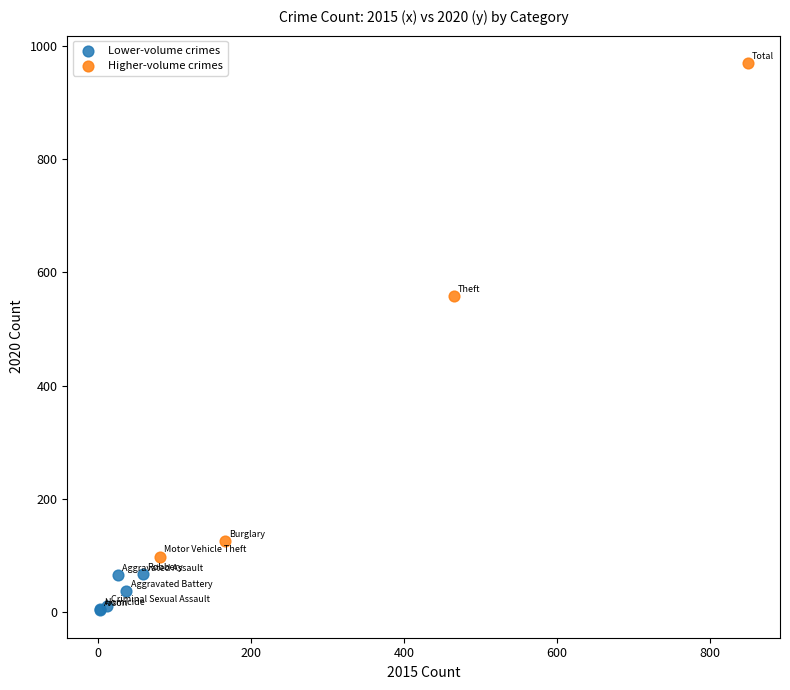

Which series reaches the maximum Y coordinate?

Higher-volume crimes